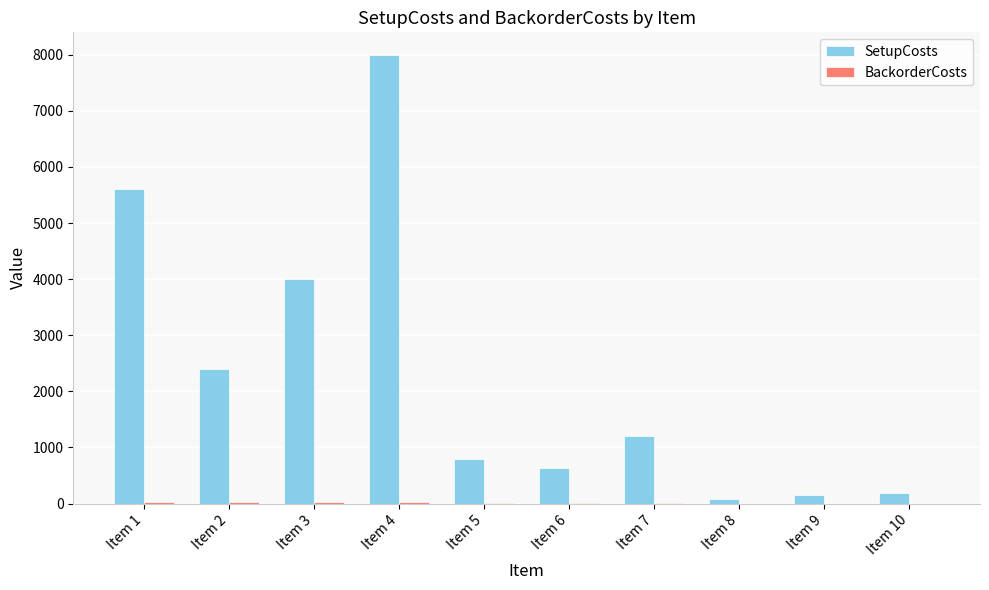

What is the highest value of the SetupCosts series?

8000.0